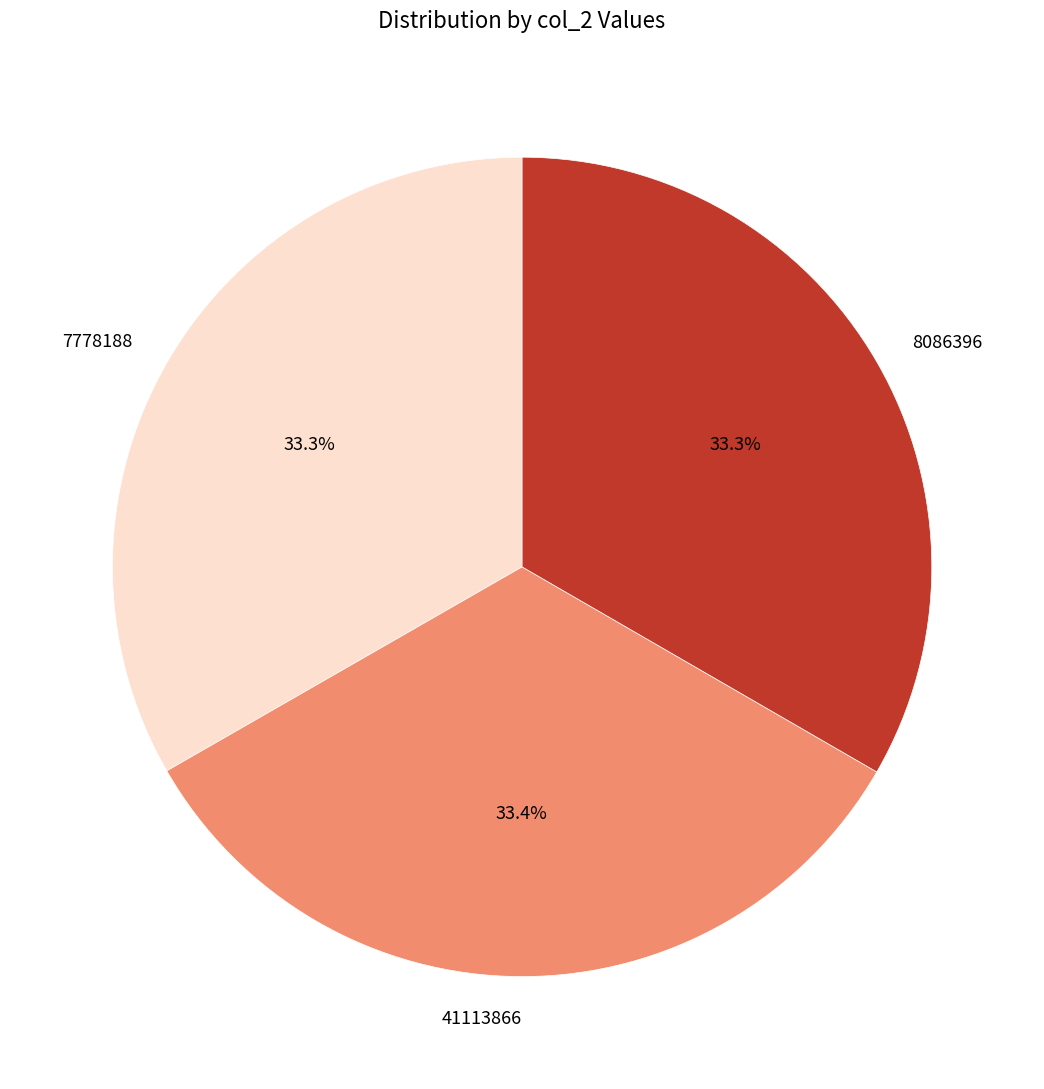

Do 41113866 and 8086396 together represent more than half of the pie?

Yes